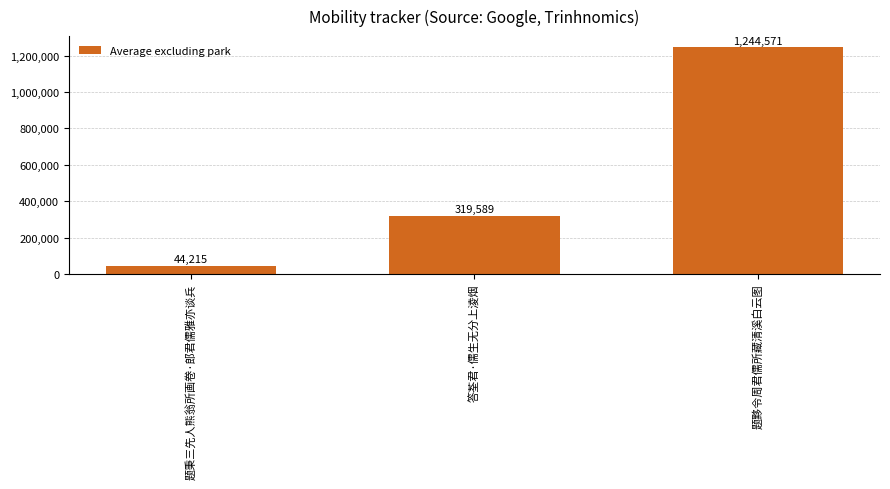

How many categories are shown in the chart?

3